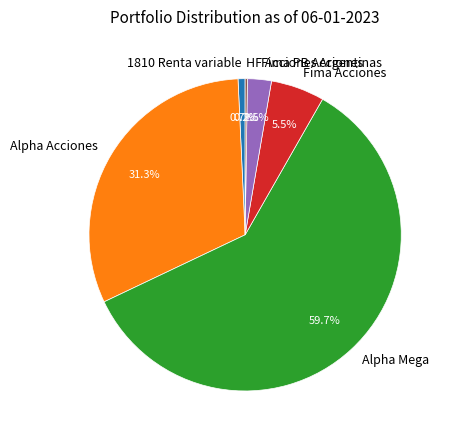

What is the ratio of the value at 1810 Renta variable to the value at Fima PB Acciones?

0.3